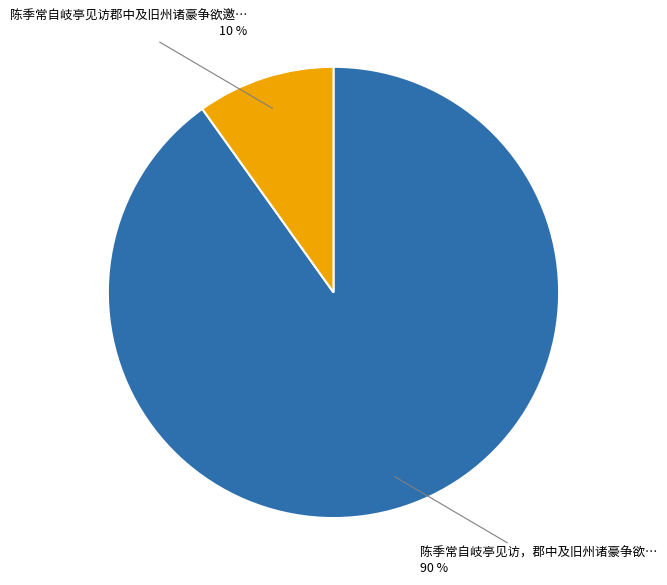

Which category accounts for the majority?

陈季常自岐亭见访，郡中及旧州诸豪争欲…